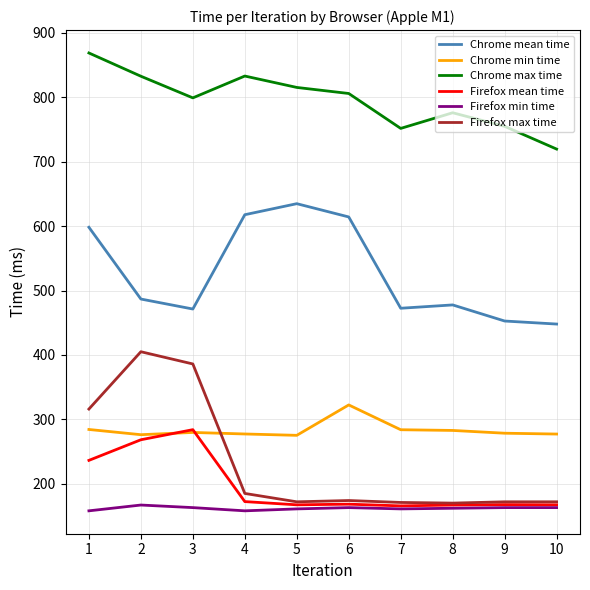

True or false: Chrome max time and Firefox max time cross at least once.

False